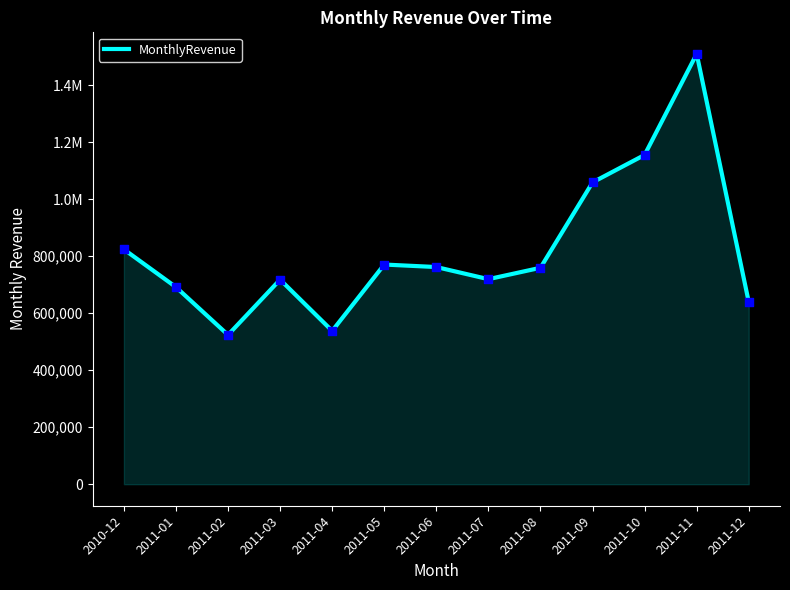

What is the ratio of the value at 2011-10 to the value at 2011-08?

1.5